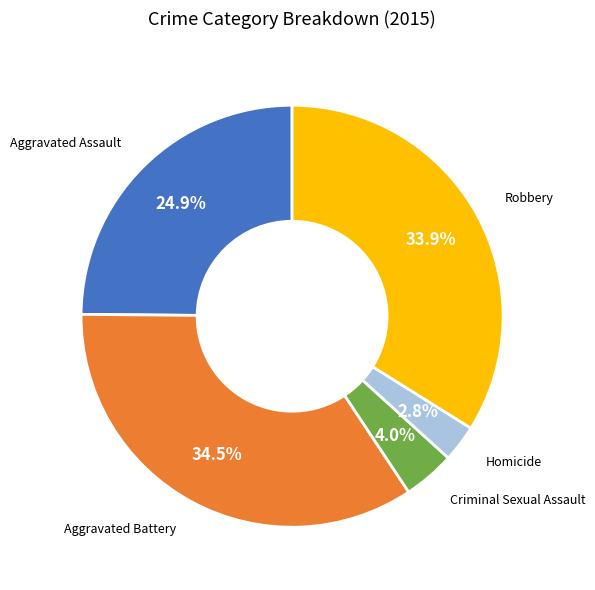

Which has a higher value, Homicide or Criminal Sexual Assault?

Criminal Sexual Assault